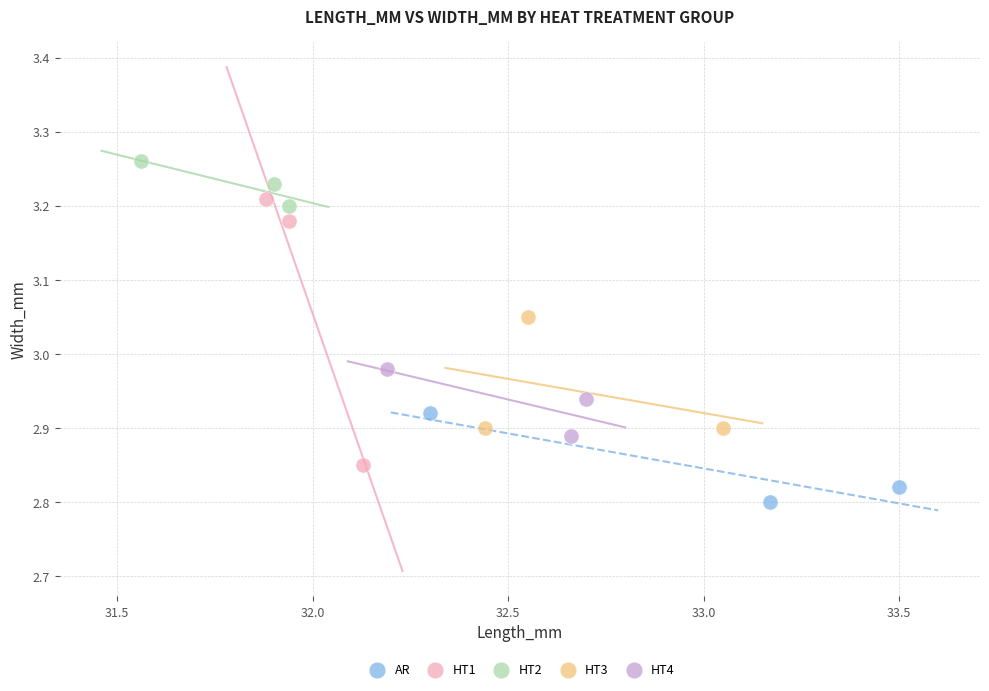

Which series has the largest Y range (max minus min)?

HT1